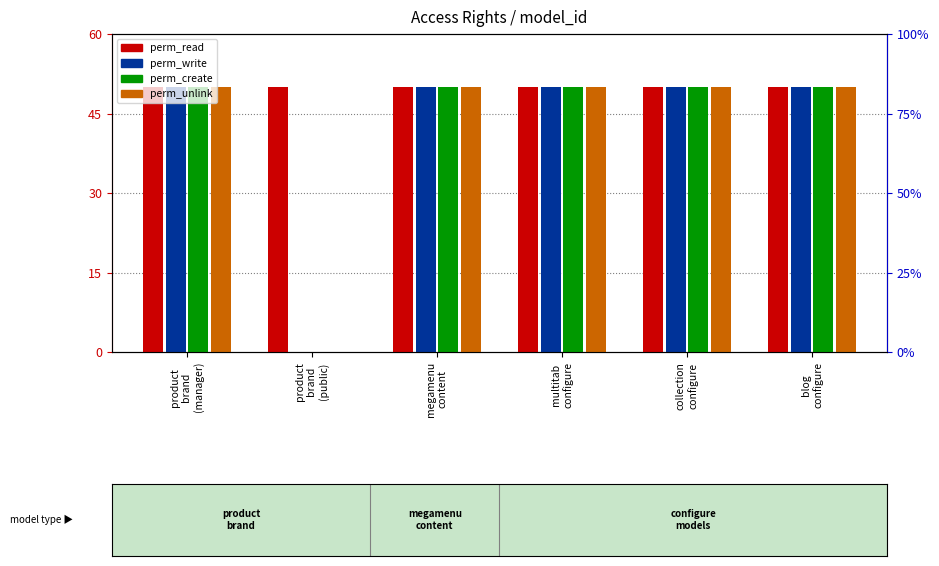

Is it true that perm_write equals 50 at collection
configure?

True